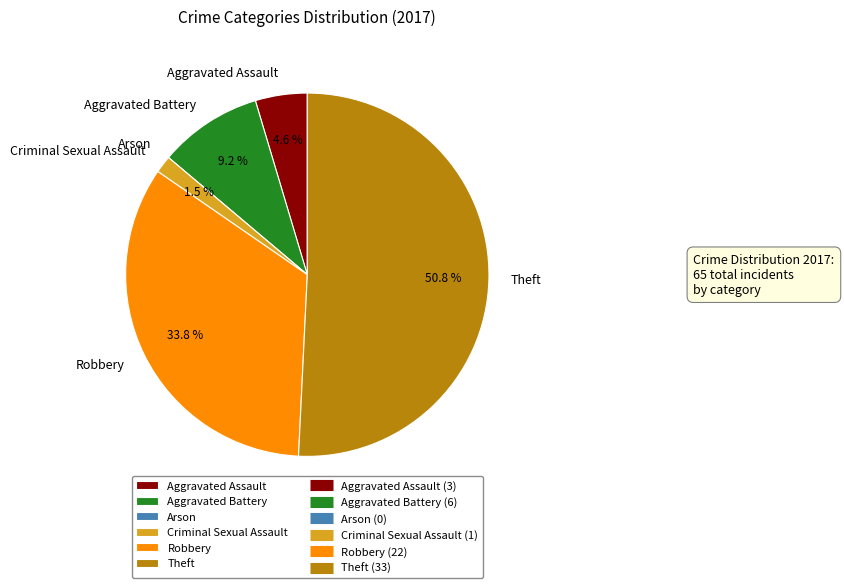

Is the sum of Theft and Robbery greater than half?

Yes